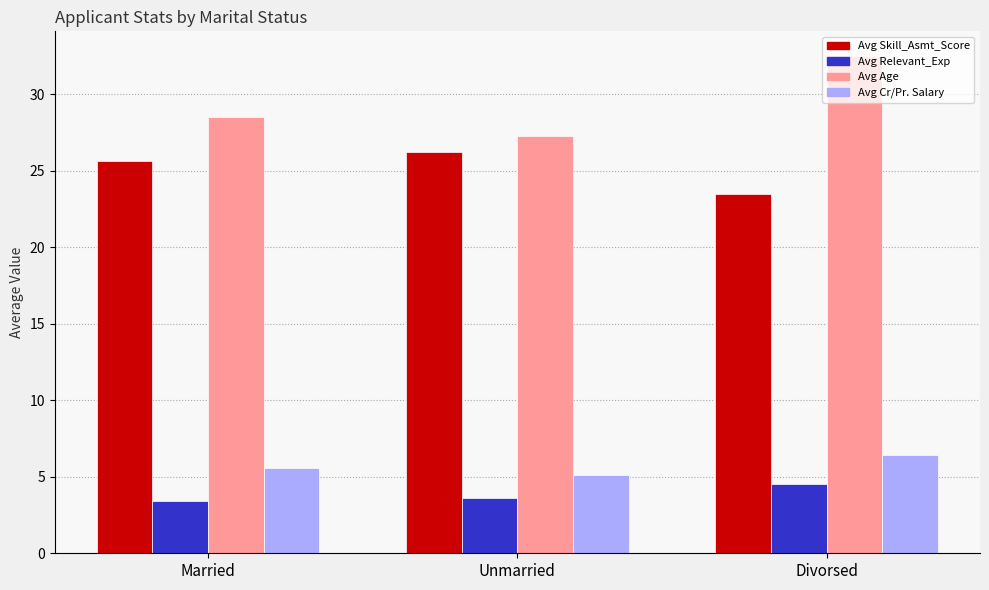

True or false: Avg Age has a value of 32.5 at Divorsed.

True